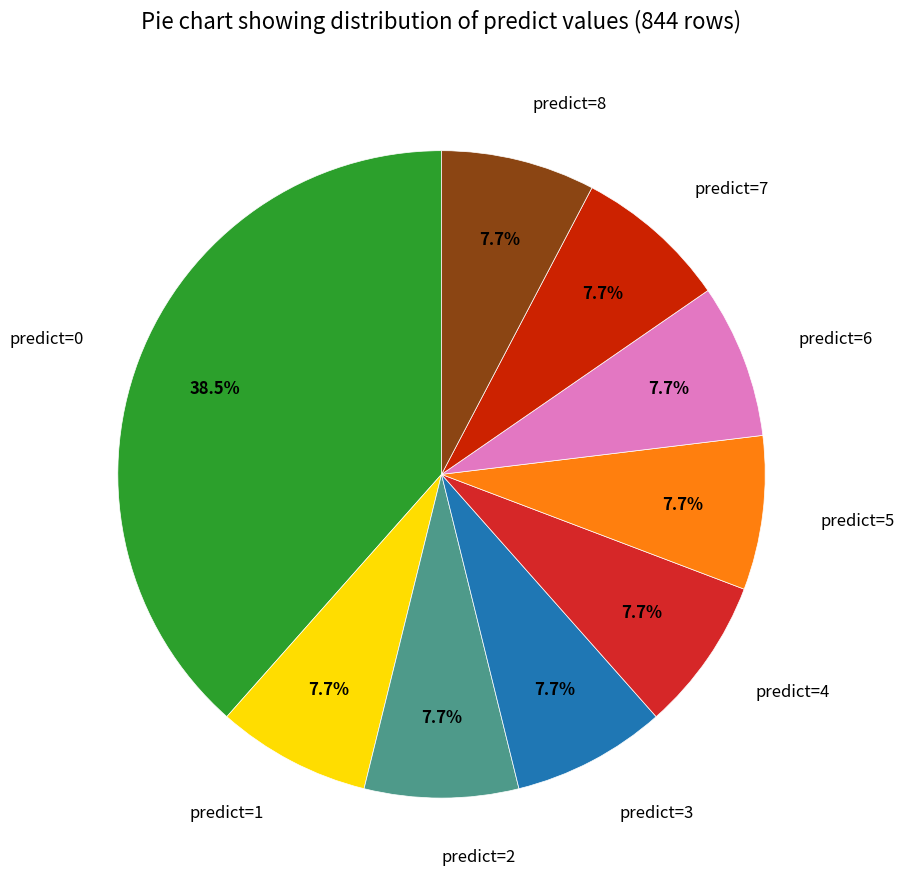

What is the ratio of the value at predict=8 to the value at predict=2?

1.0